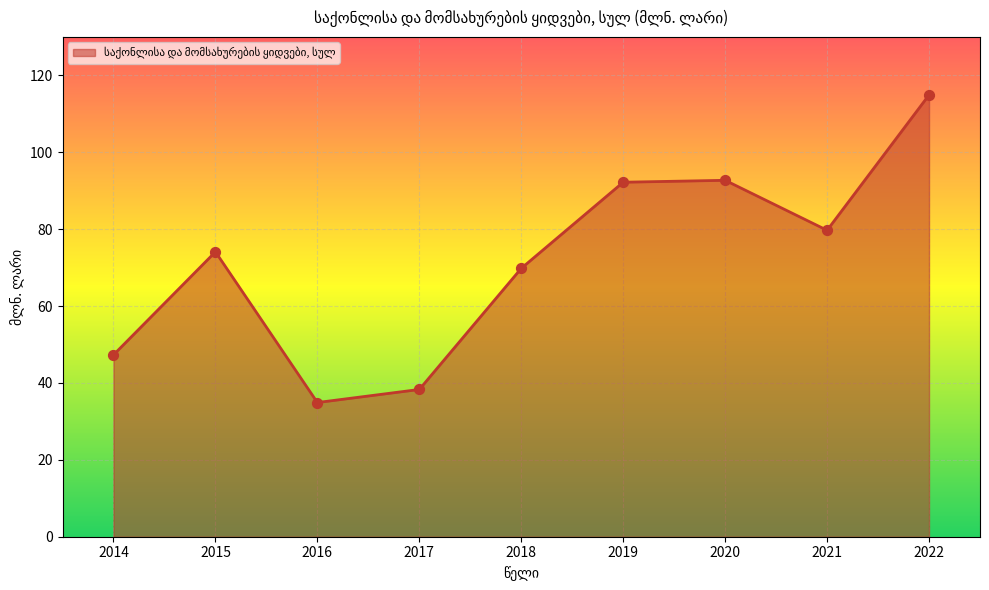

What is the ratio of the value at 2022 to the value at 2016?

3.3